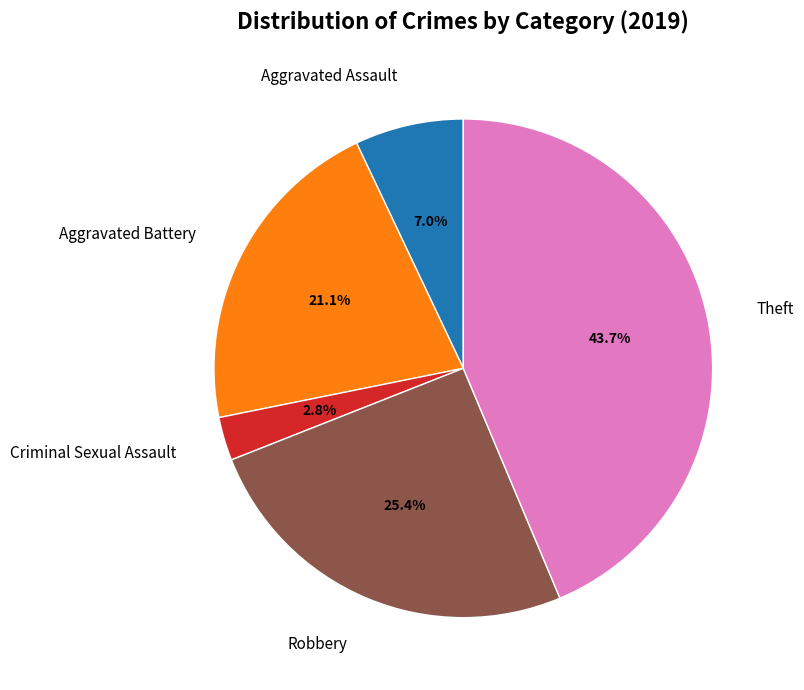

Is it true that Robbery is 25% of the pie?

True